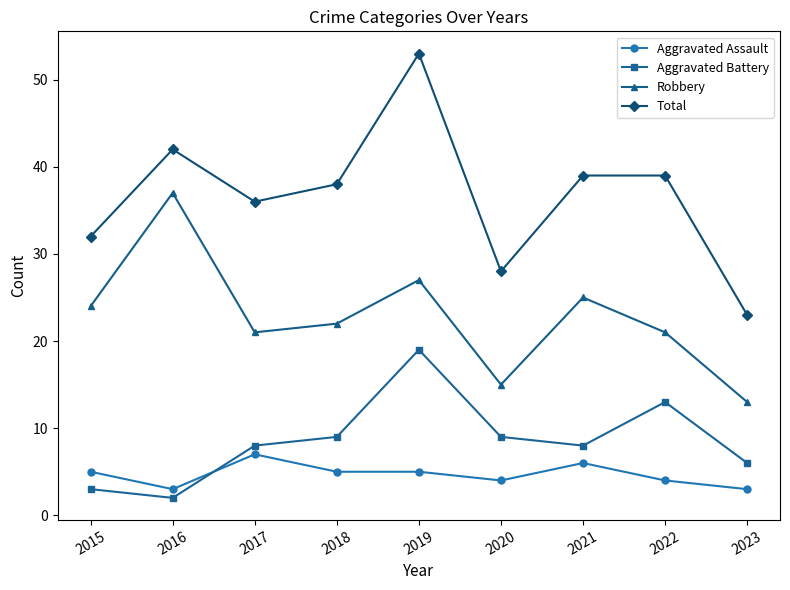

Where is the first local maximum for Robbery?

2016